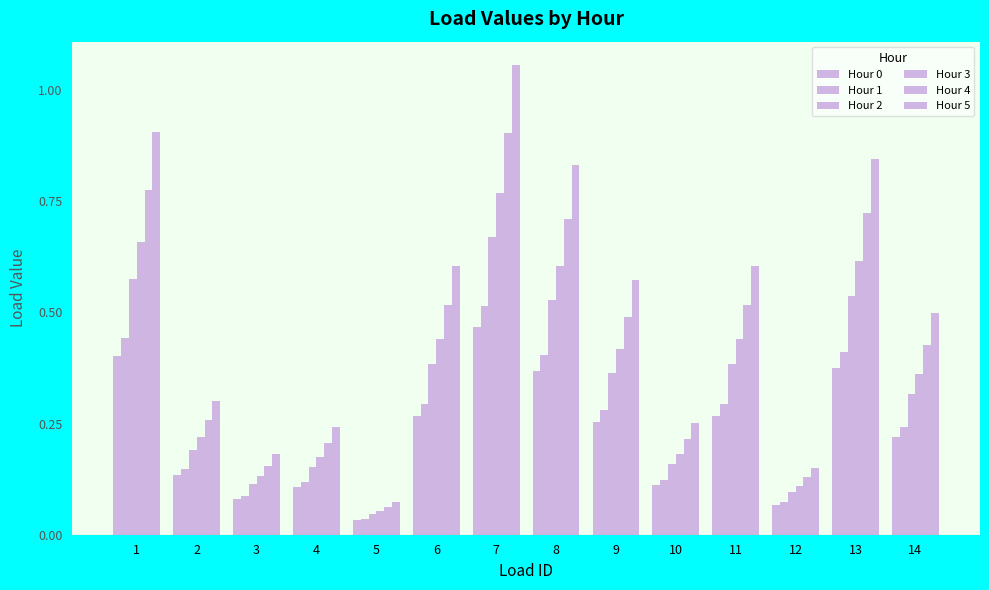

The Hour 0 series shows 0.4 at 11. True or false?

False